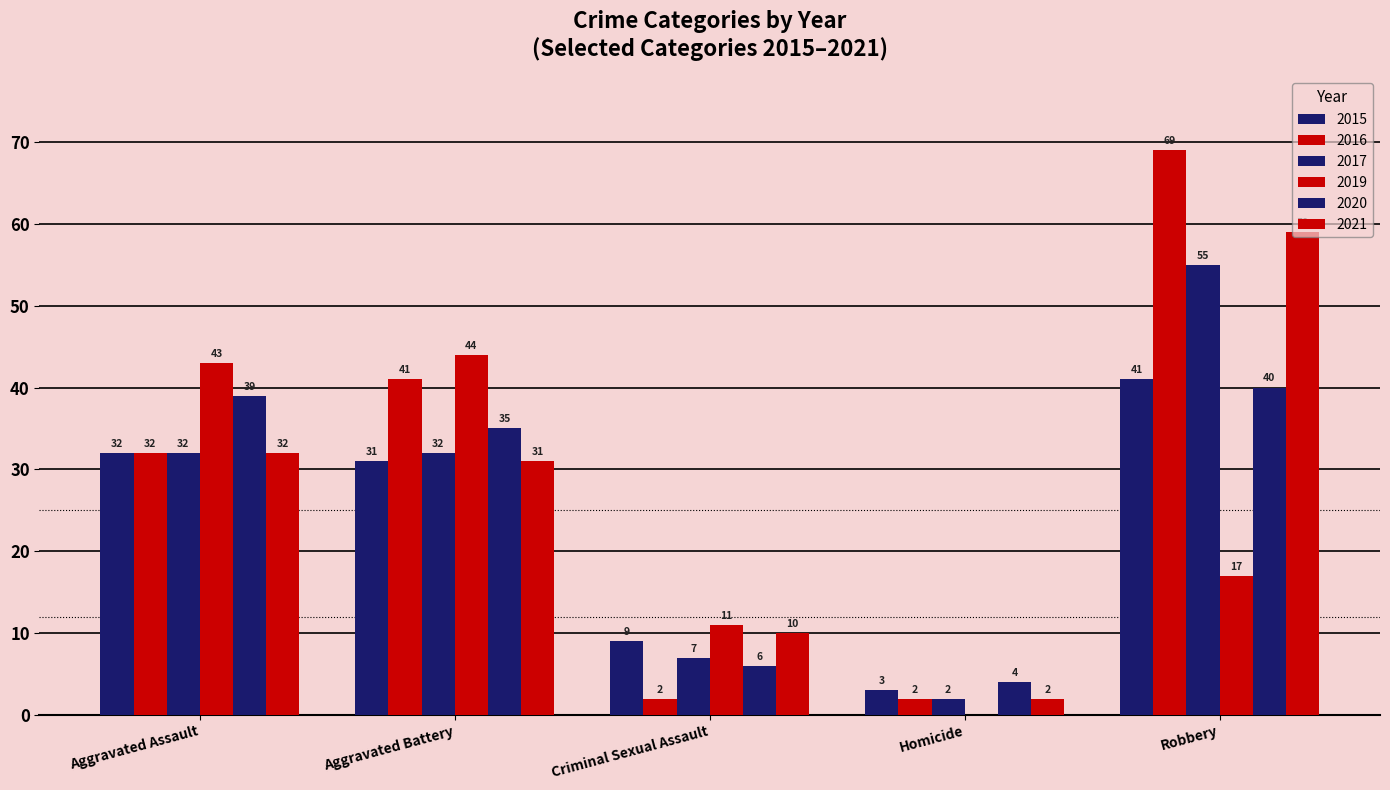

The value of 2021 at Robbery is 59. True or false?

True